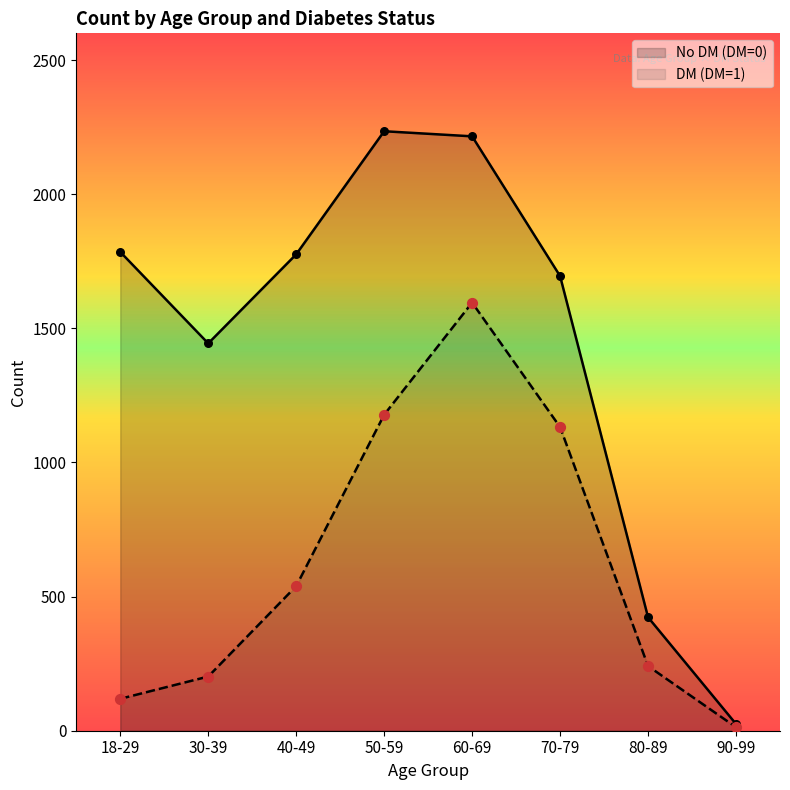

Is the value of DM (DM=1) at 90-99 greater than the value of No DM (DM=0) at 90-99?

No